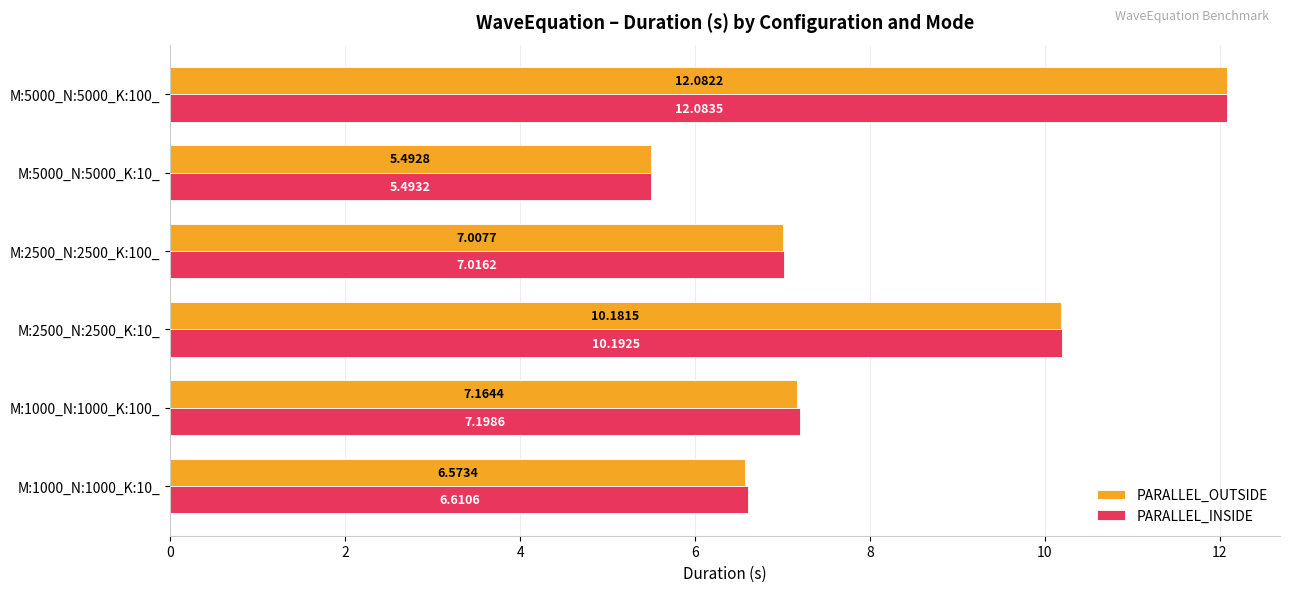

Which series has the largest total across all categories?

PARALLEL_INSIDE